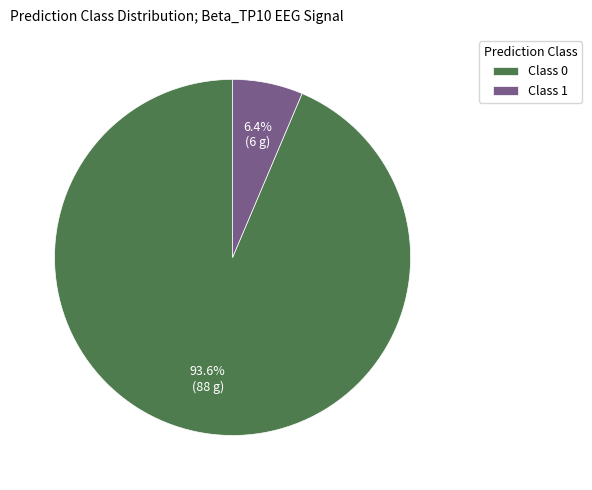

Count the number of slices in the pie.

2